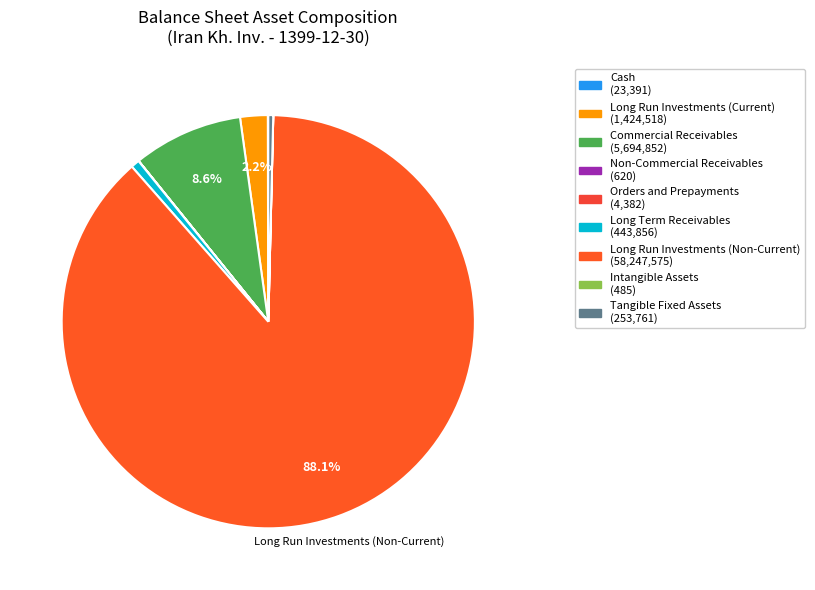

To the nearest percent, what is the difference between the largest and smallest slice percentages?

88%